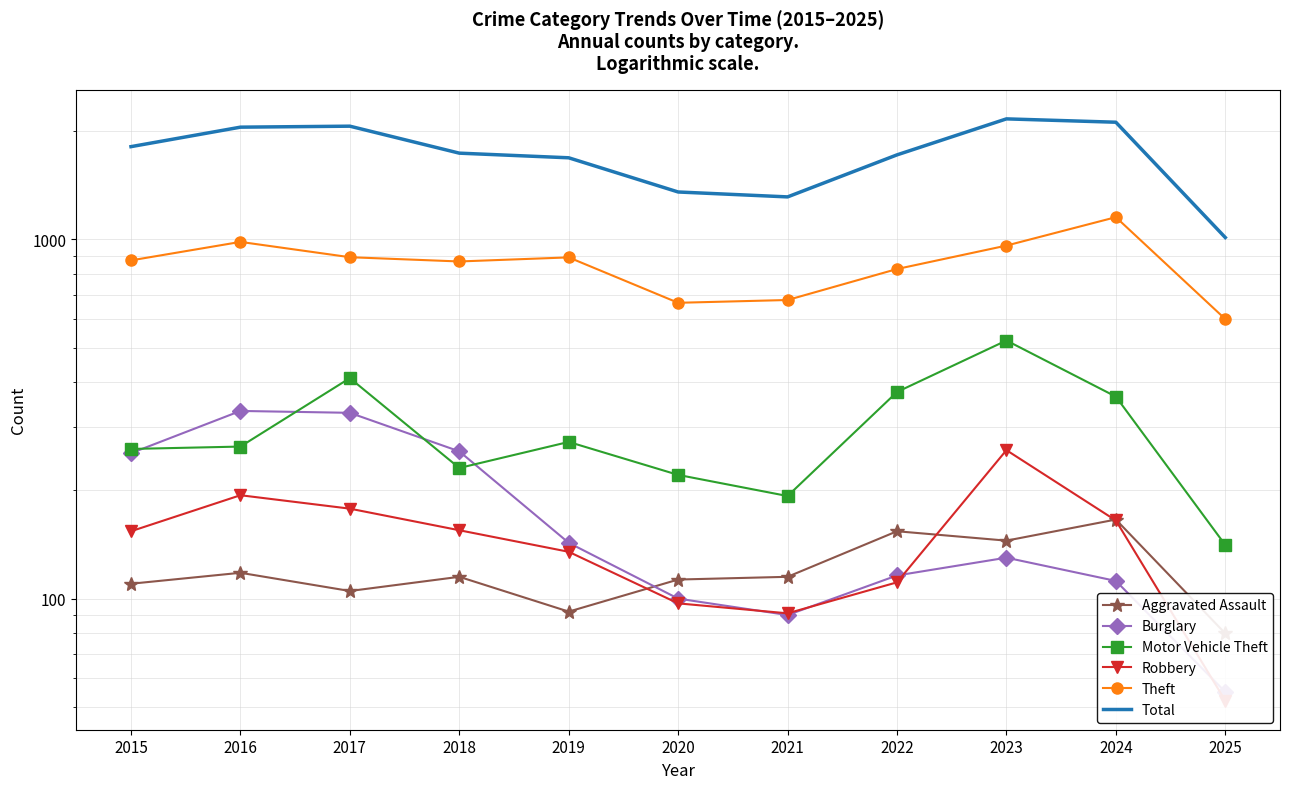

Is this an area chart (filled region under the line)?

No